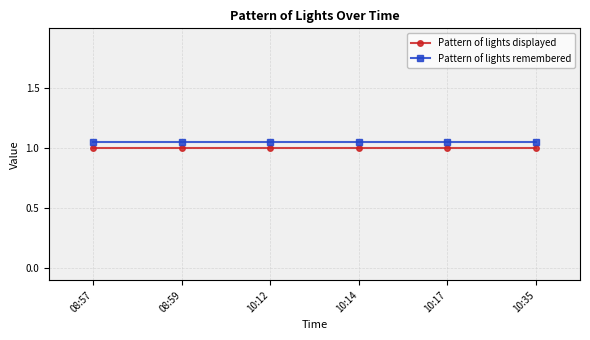

What are all the series names shown in the legend?

Pattern of lights displayed, Pattern of lights remembered